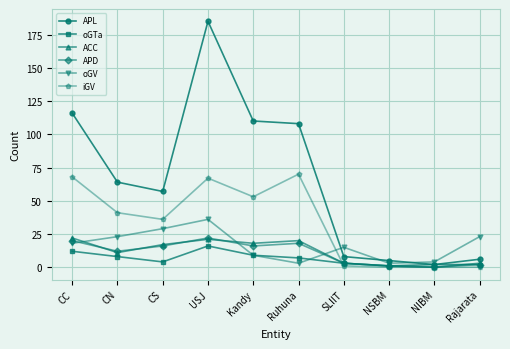

Reading left to right, list all the values displayed in this chart.

APL: CC=116	CN=64	CS=57	USJ=185	Kandy=110	Ruhuna=108	SLIIT=8	NSBM=5	NIBM=2	Rajarata=6
oGTa: CC=12	CN=8	CS=4	USJ=16	Kandy=9	Ruhuna=7	SLIIT=3	NSBM=1	NIBM=2	Rajarata=2
ACC: CC=22	CN=11	CS=17	USJ=21	Kandy=18	Ruhuna=20	SLIIT=3	NSBM=1	NIBM=0	Rajarata=3
APD: CC=20	CN=12	CS=16	USJ=22	Kandy=16	Ruhuna=18	SLIIT=3	NSBM=1	NIBM=0	Rajarata=2
oGV: CC=18	CN=23	CS=29	USJ=36	Kandy=9	Ruhuna=3	SLIIT=15	NSBM=3	NIBM=4	Rajarata=23
iGV: CC=68	CN=41	CS=36	USJ=67	Kandy=53	Ruhuna=70	SLIIT=1	NSBM=0	NIBM=0	Rajarata=0